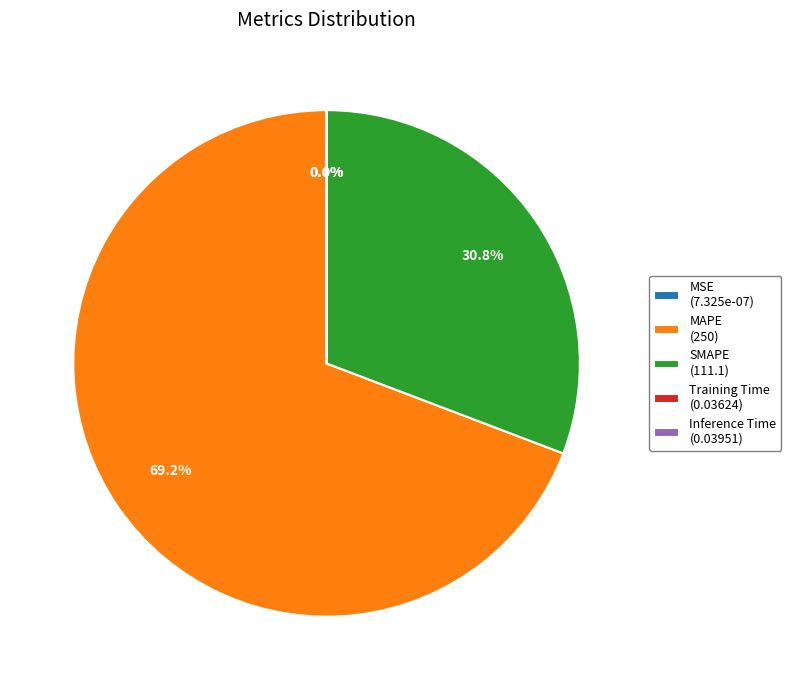

Does MAPE account for over 50% of the chart?

Yes